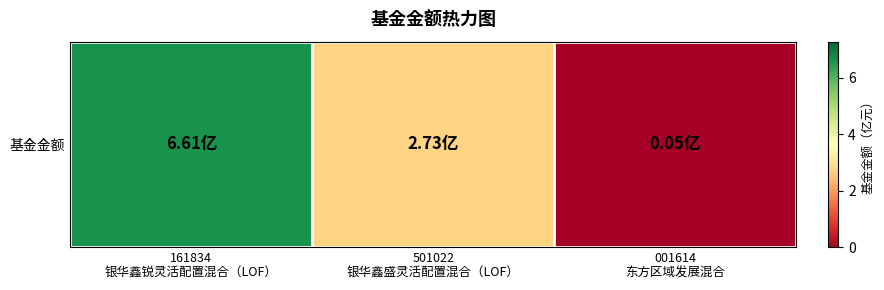

At which label does the data first exceed 2?

161834
银华鑫锐灵活配置混合（LOF）